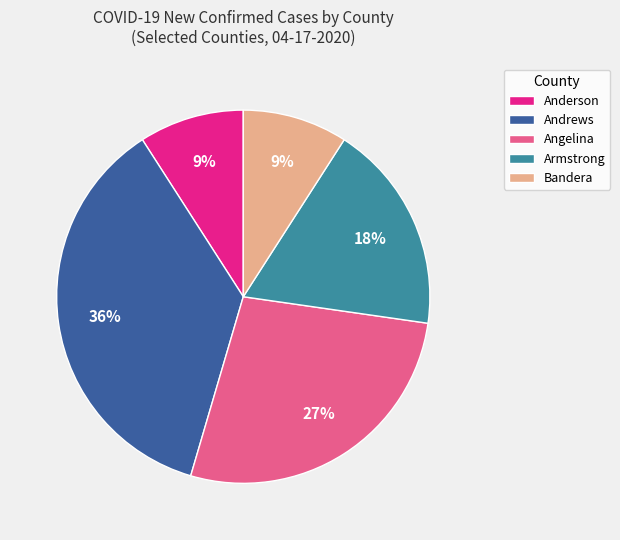

Combined, do Armstrong and Andrews account for over 50%?

Yes